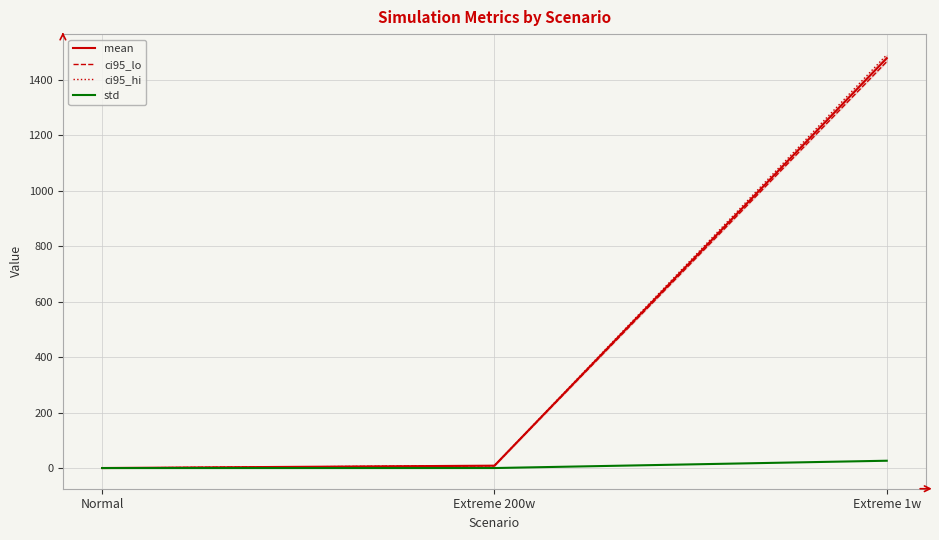

What is the difference between the maximum and second lowest values in the mean series?

1469.3